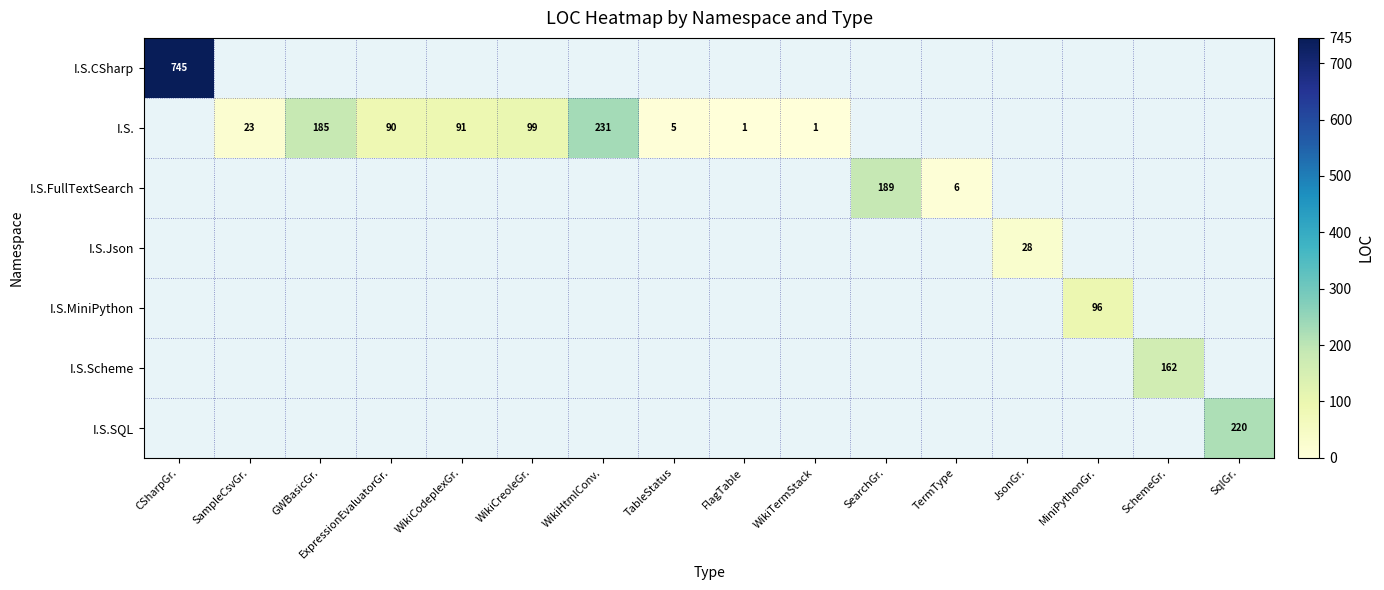

True or false: I.S.Scheme has a value of 162 at SchemeGr..

True